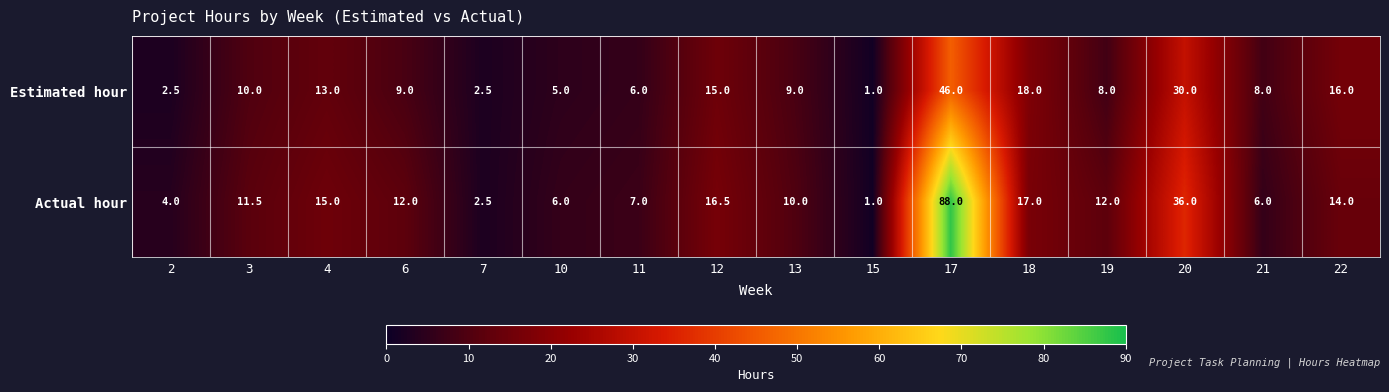

How many data points does each series have?

16